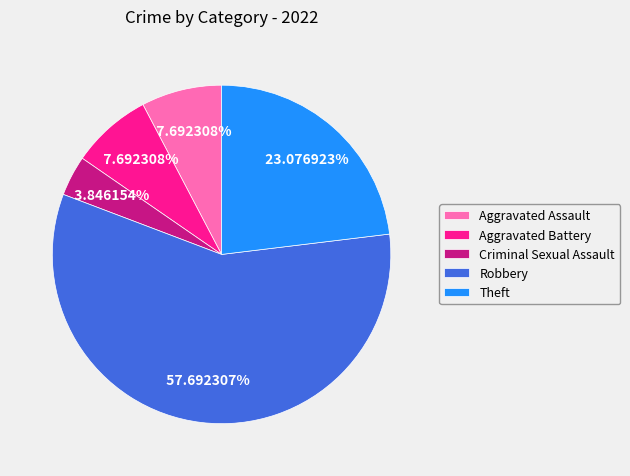

Which slice is the largest?

Robbery